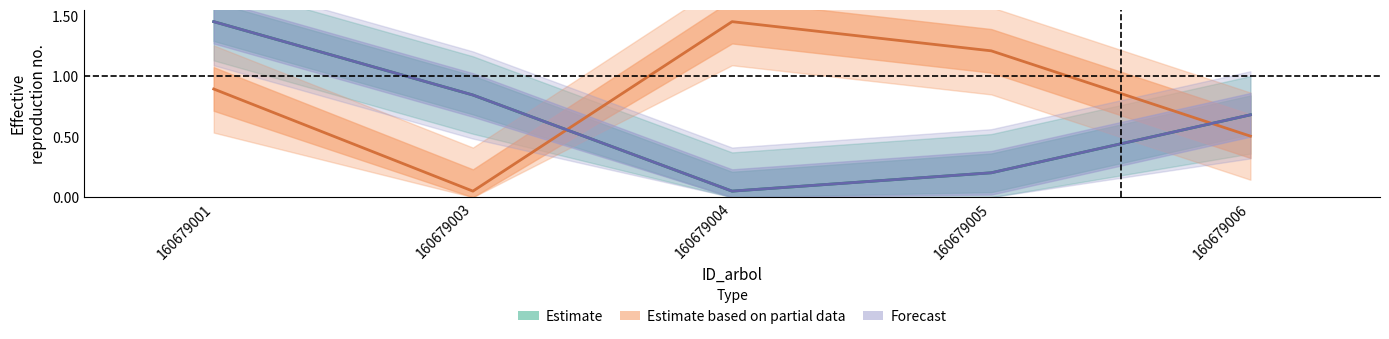

At which label is dbh closest to 0?

160679004